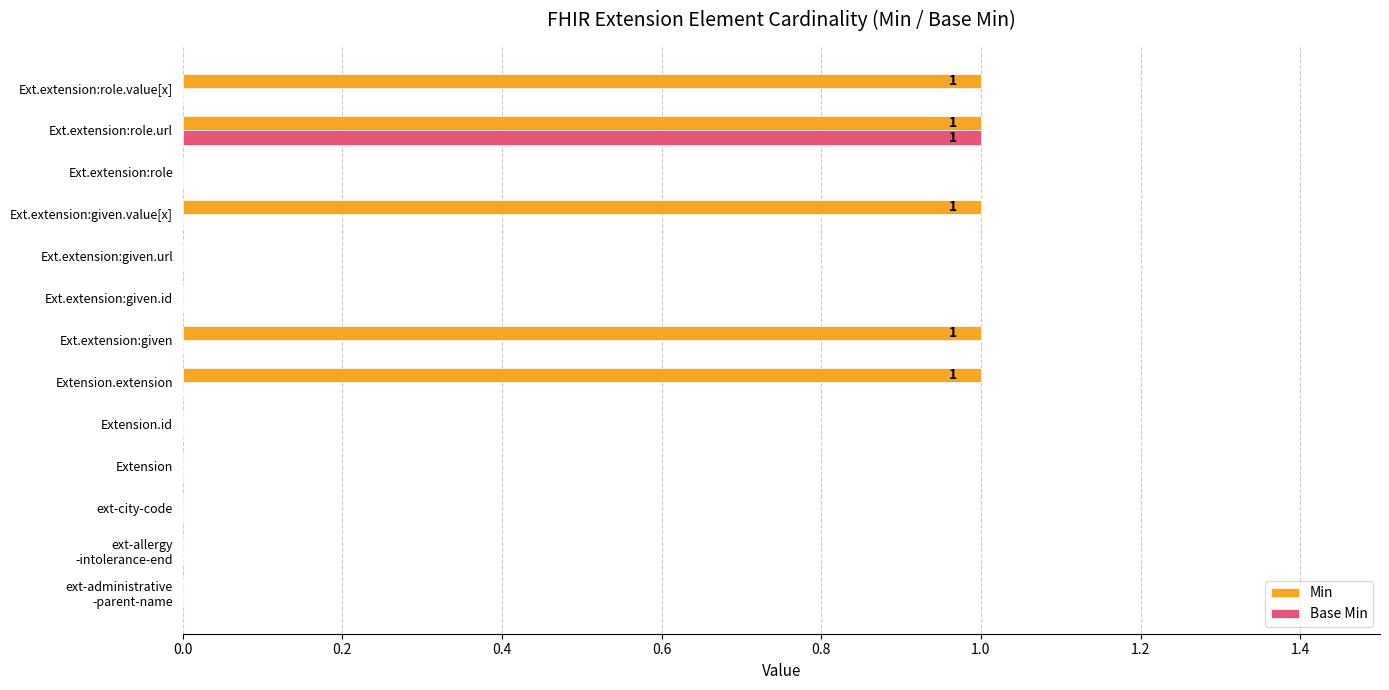

The value of Min at Extension.id is 0. True or false?

True